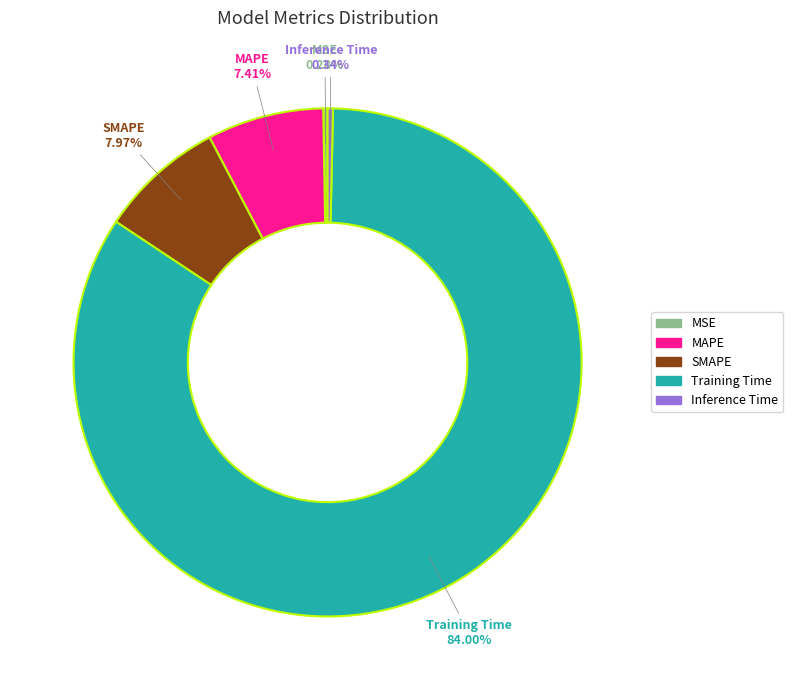

Do Inference Time and SMAPE together represent more than half of the pie?

No